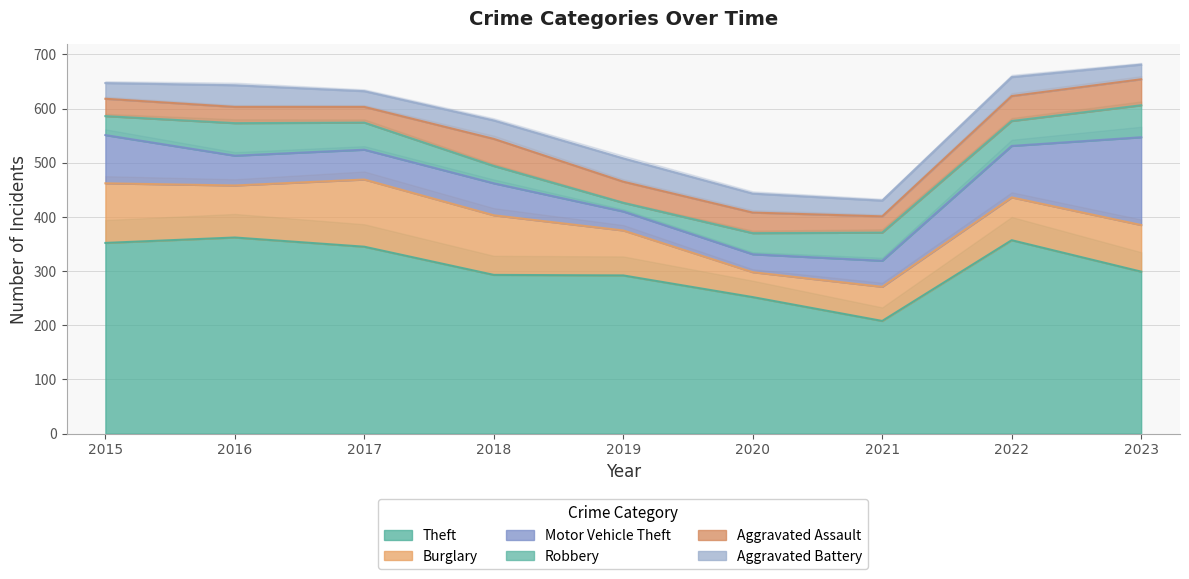

How many interior local valleys does the Aggravated Battery series have?

2